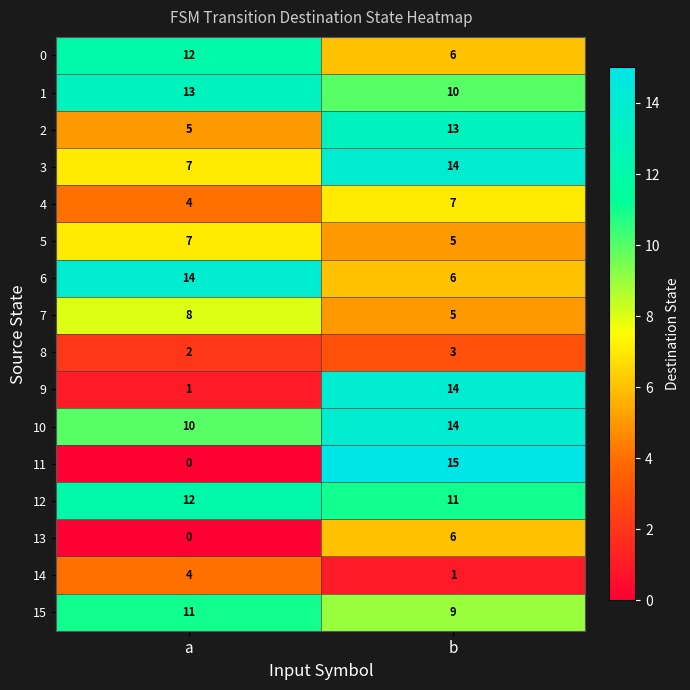

How many categories are shown in the chart?

2